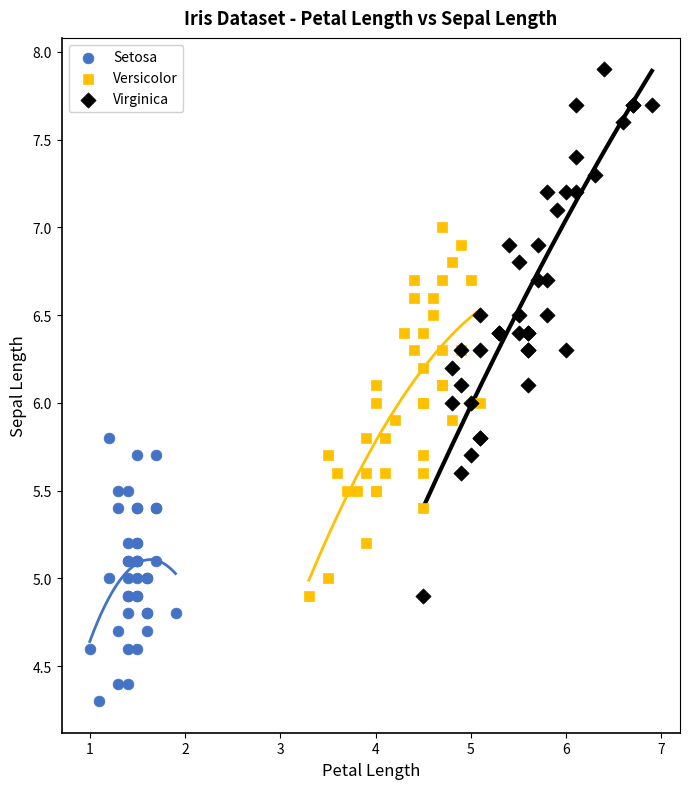

Which series contains the lowest Y value?

Setosa